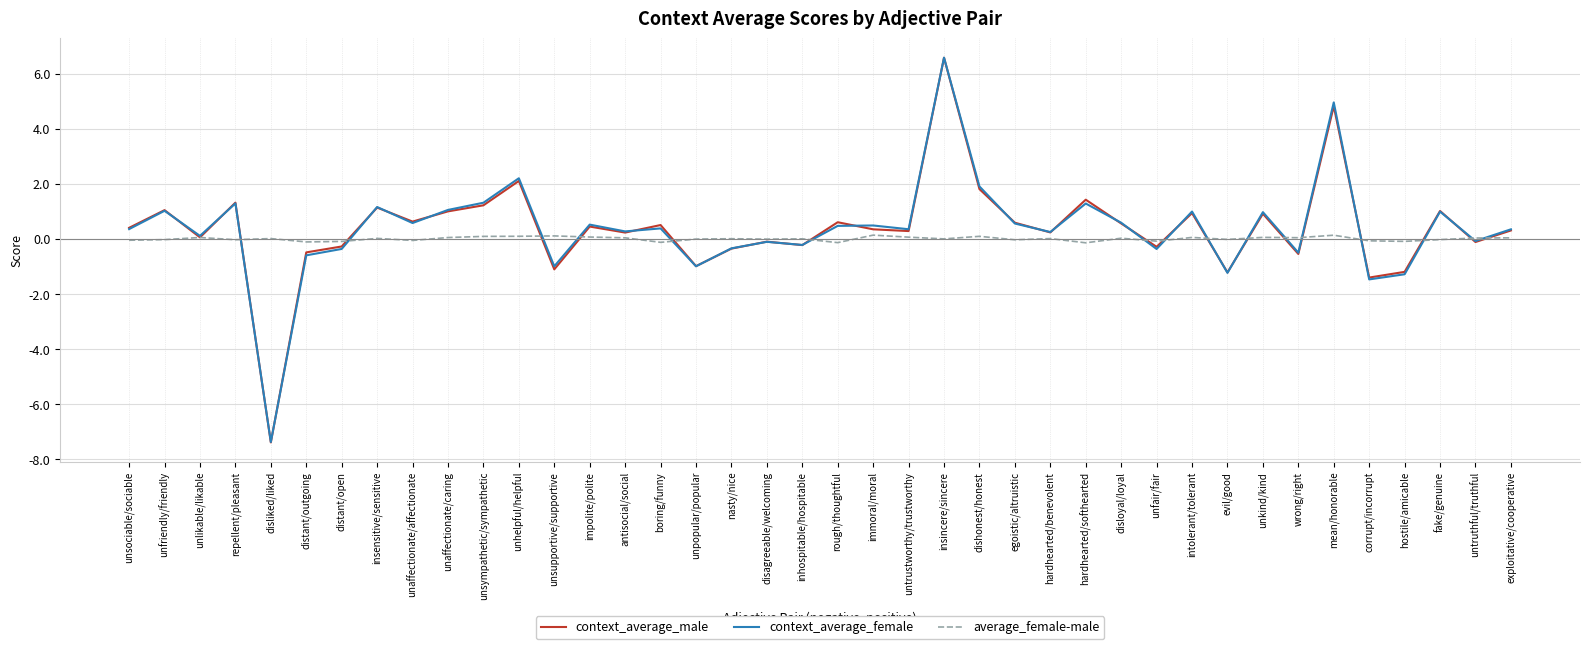

At which category does the chart reach its peak across all series?

insincere/sincere